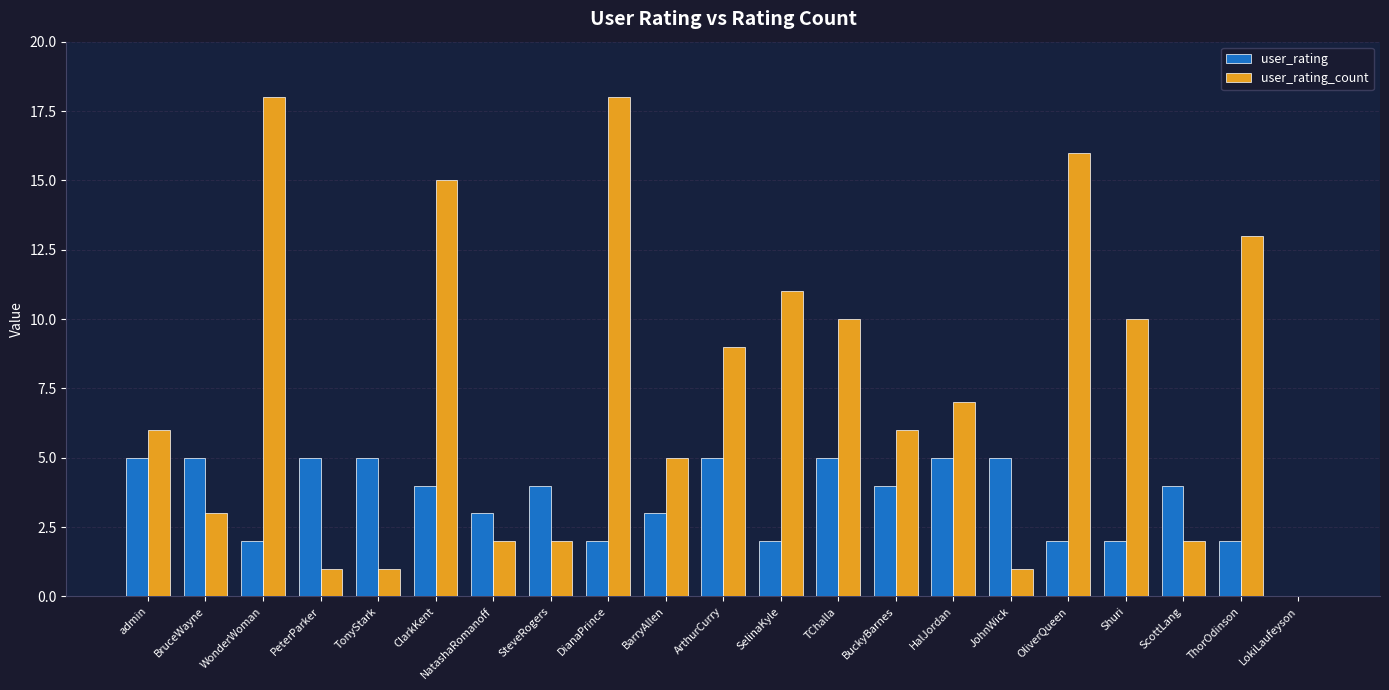

What are all the series names shown in the legend?

user_rating, user_rating_count